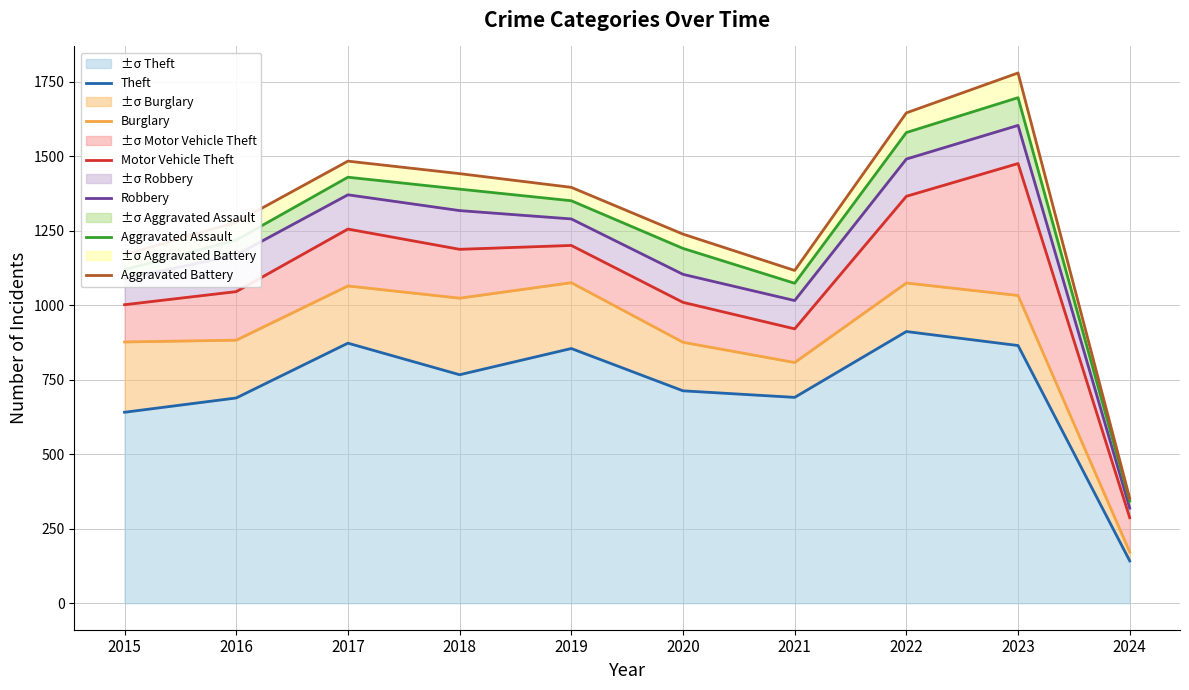

Which category has the highest value across all series?

2023